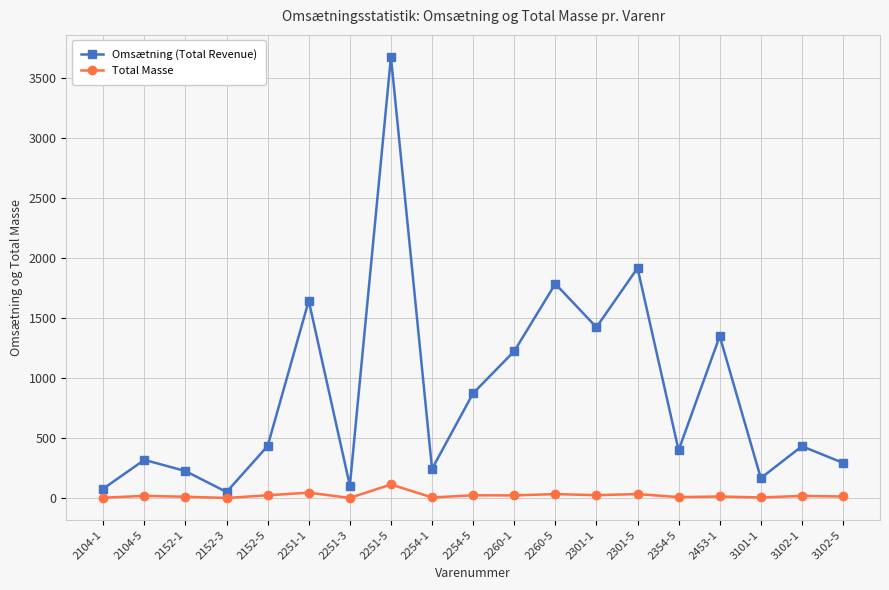

What are all the series names shown in the legend?

Omsætning (Total Revenue), Total Masse